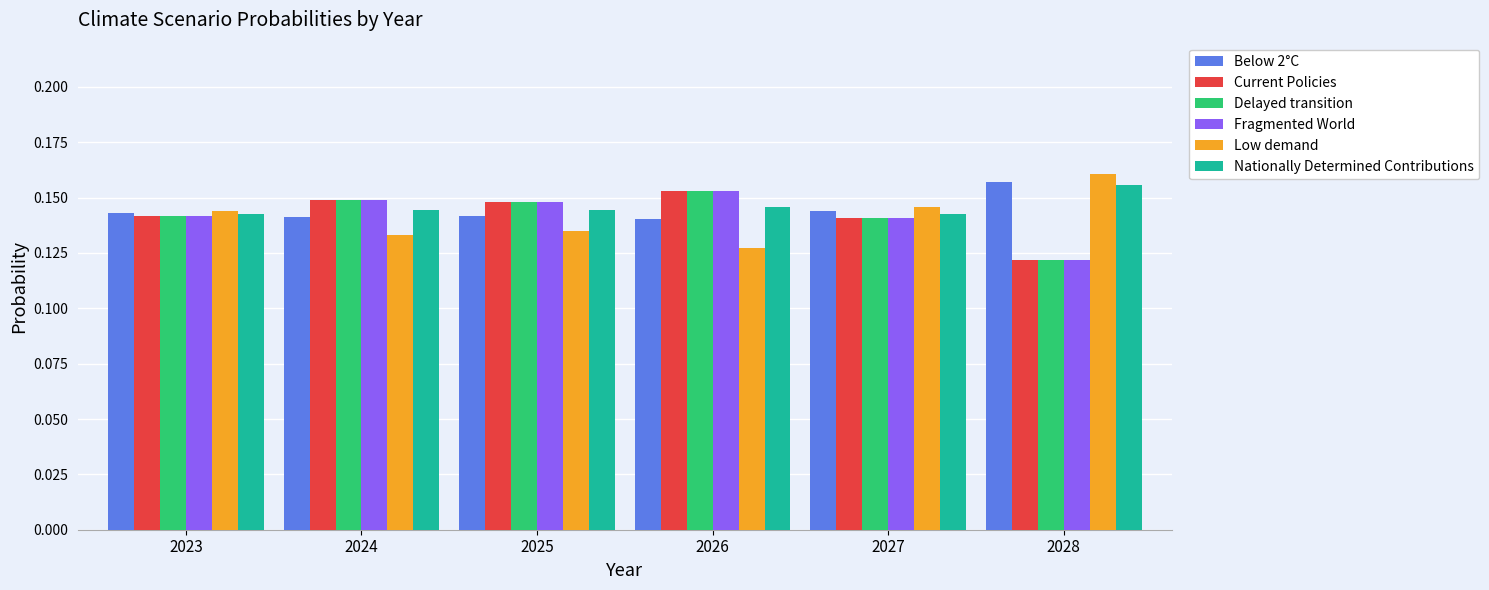

How many bars are there in each group?

6